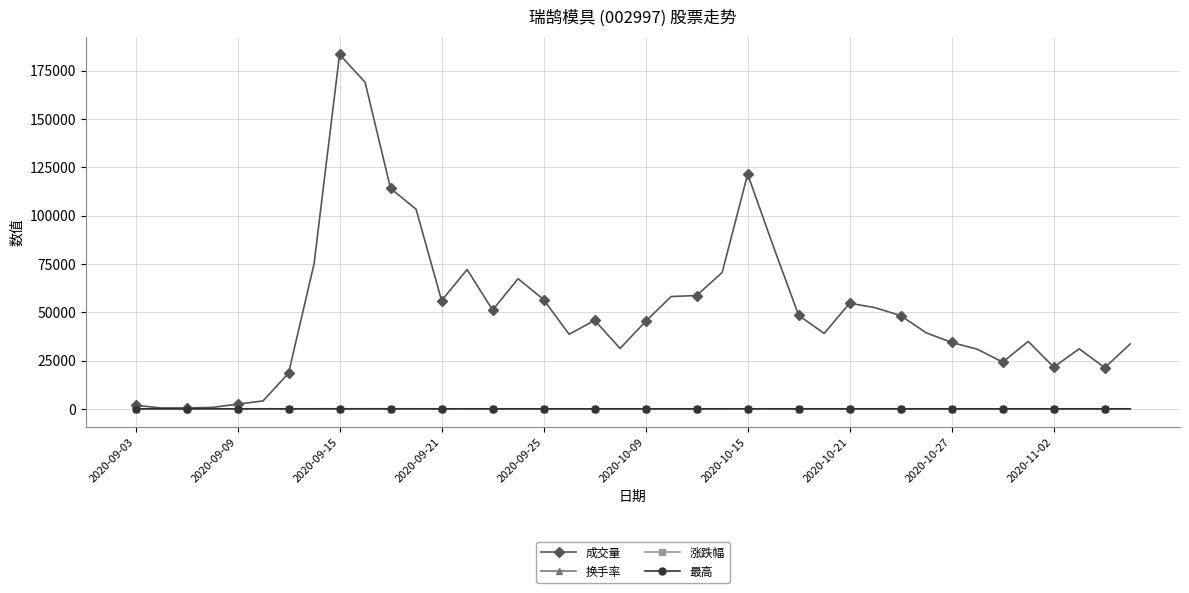

Count the number of categories in the chart.

40